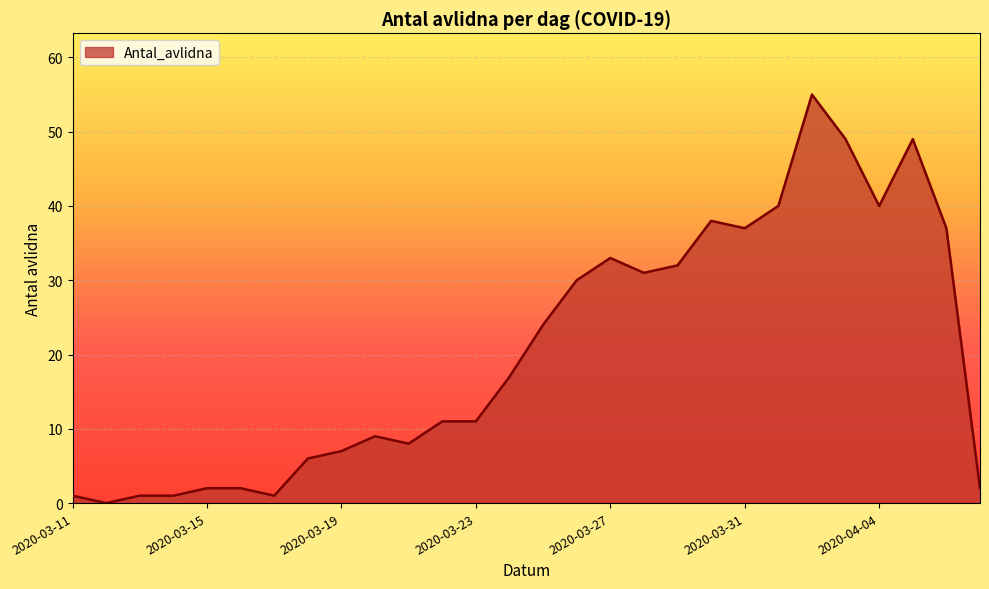

What is the maximum value shown in the chart?

55